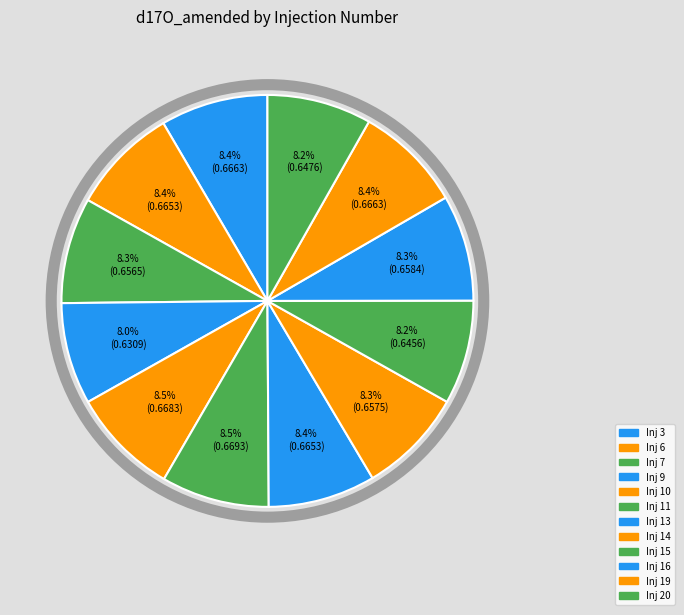

Count the number of slices in the pie.

12